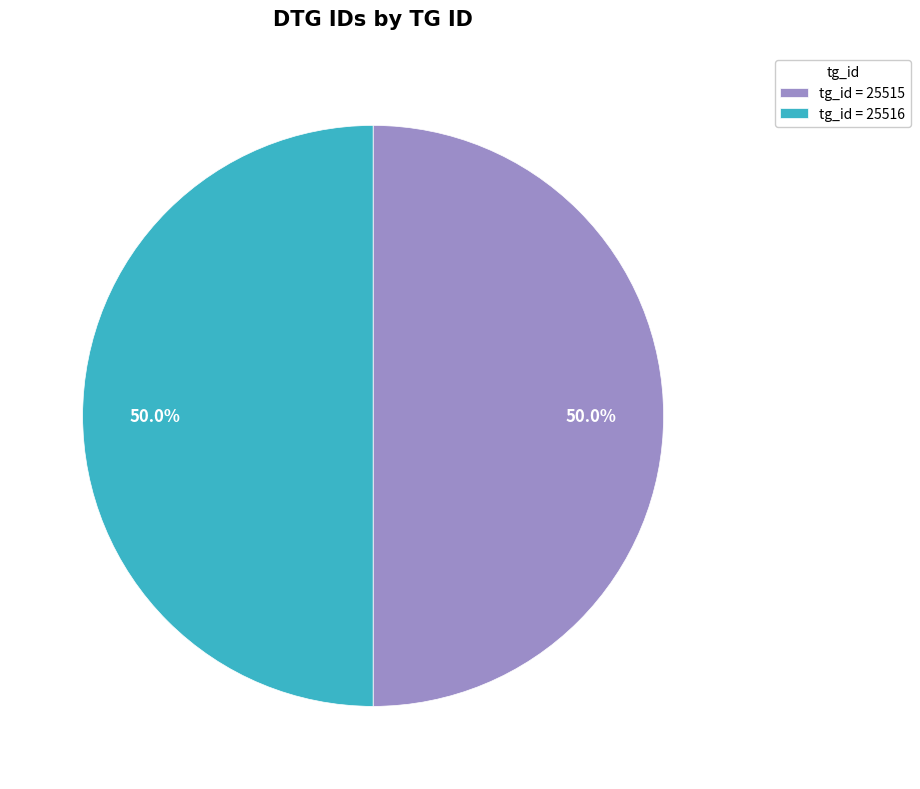

How much of the chart is everything except tg_id = 25516?

50.0%